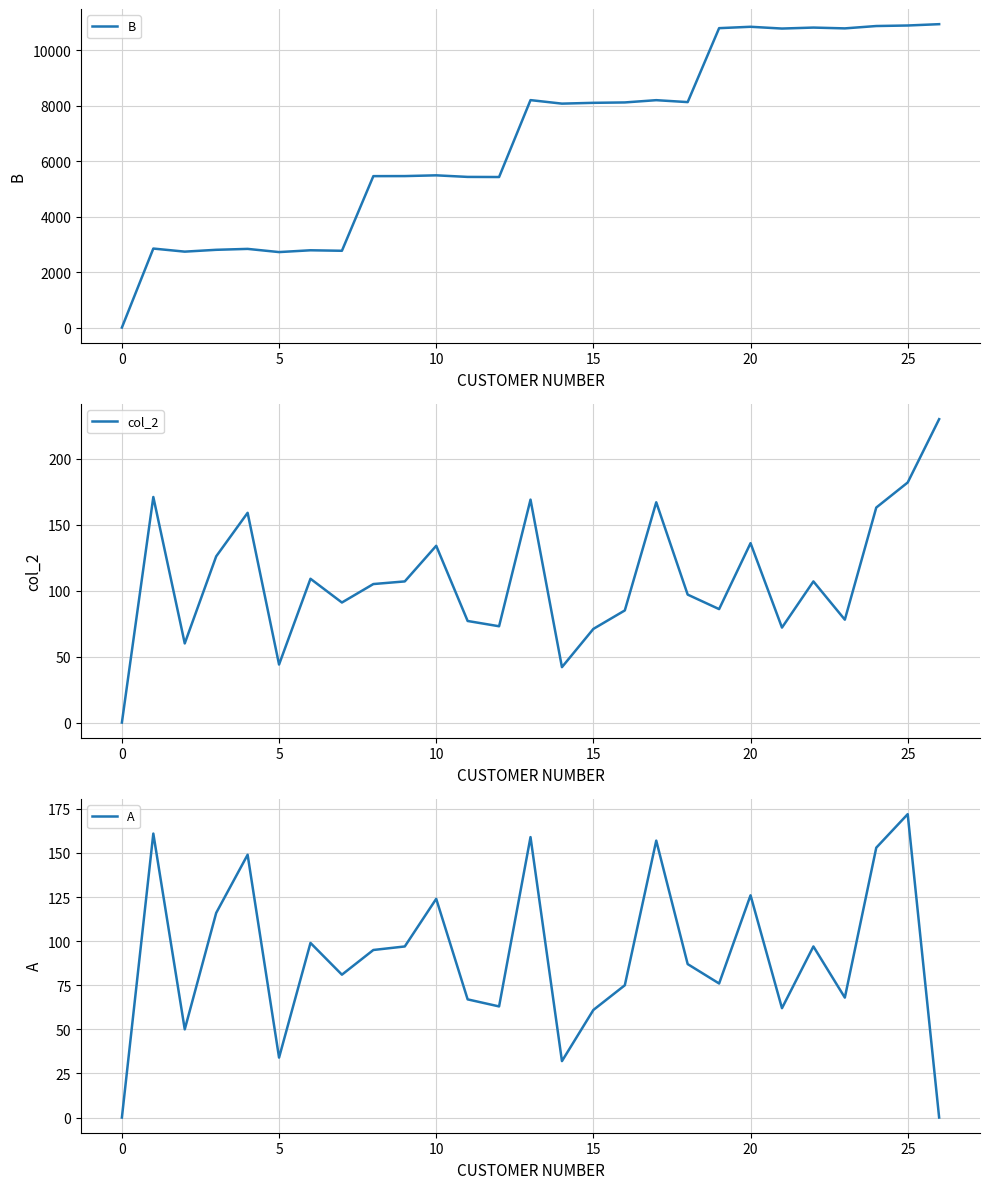

At which label does col_2 reach its peak?

26